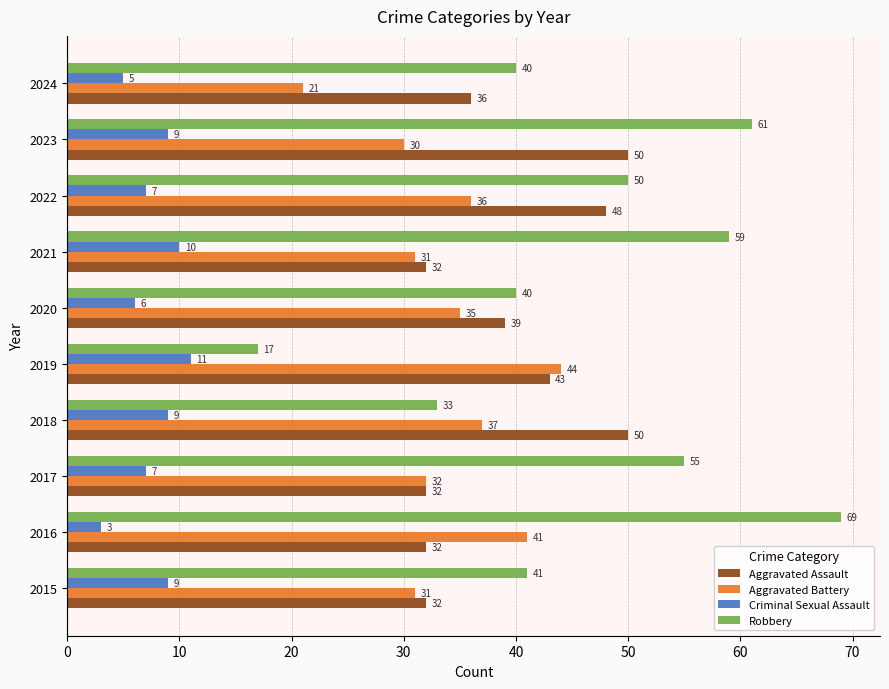

Which series has the largest total across all categories?

Robbery